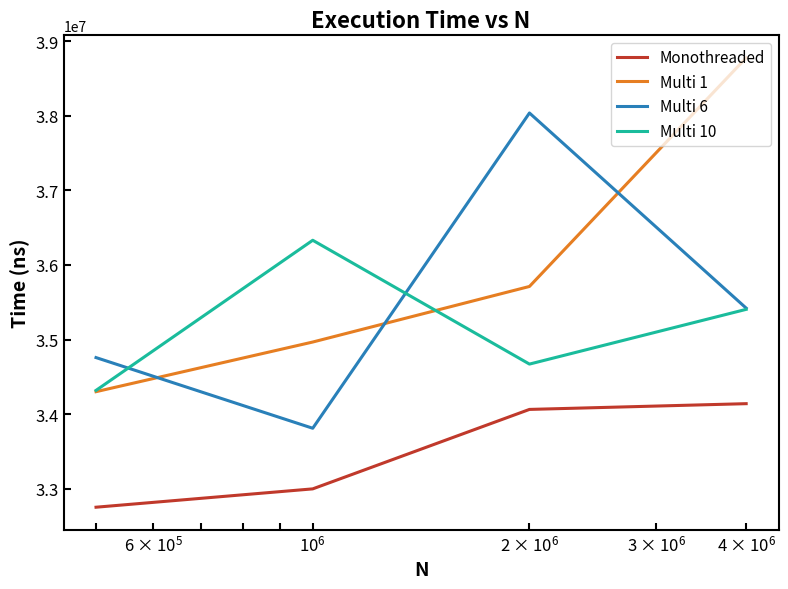

Which series has the largest total across all categories?

Multi 1